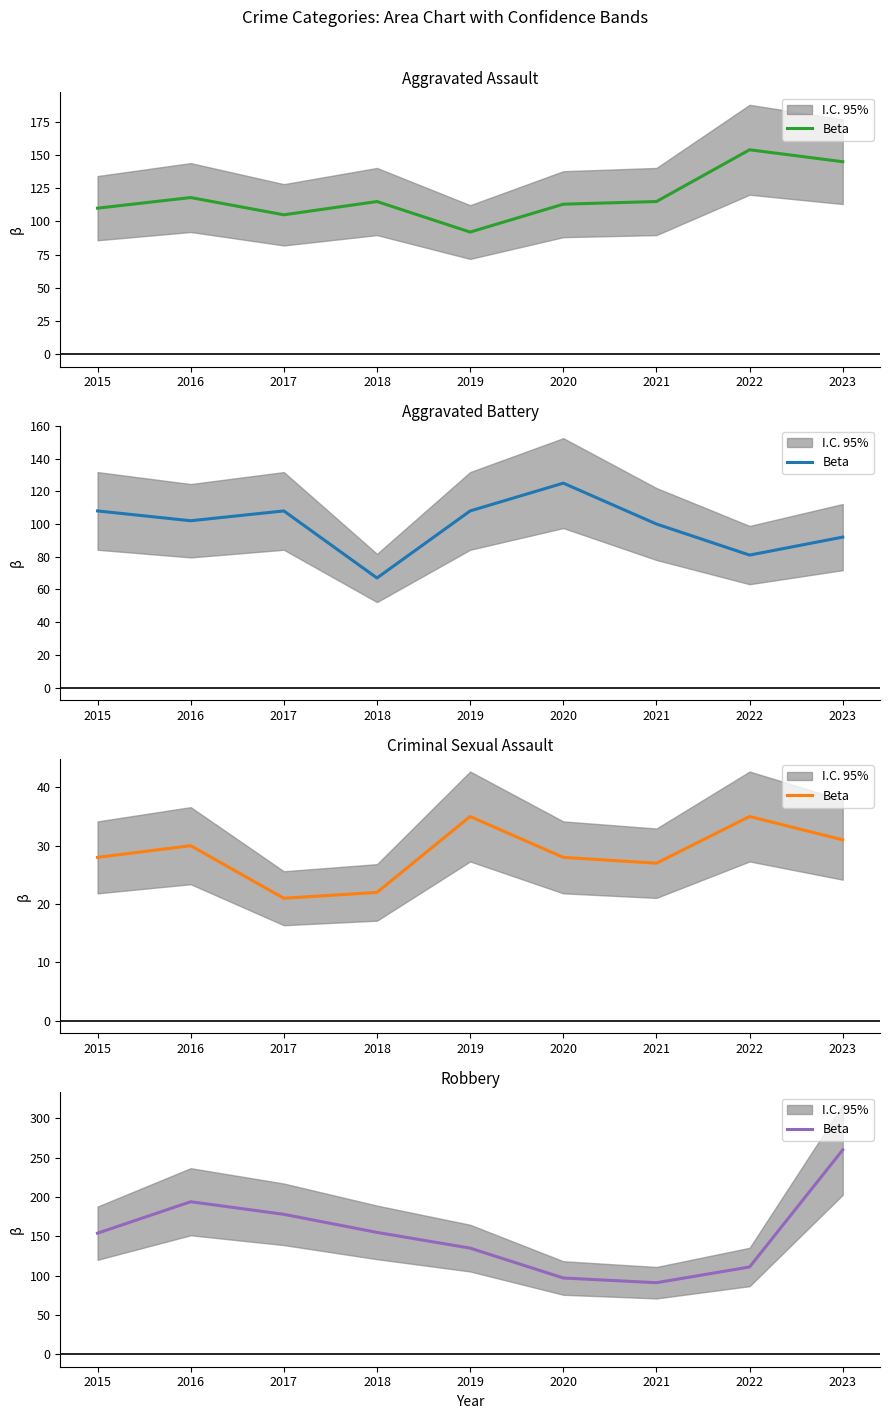

Which label corresponds to the largest value in the chart?

2023